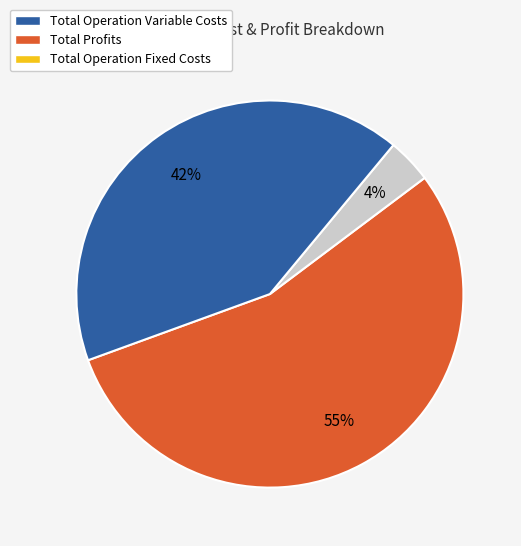

How many segments does this pie chart have?

3